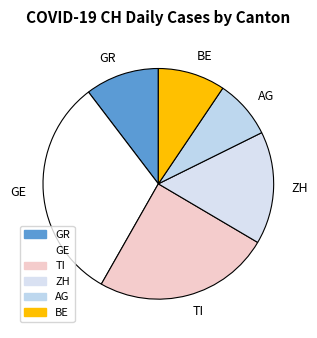

Which has a higher value, GE or BE?

GE